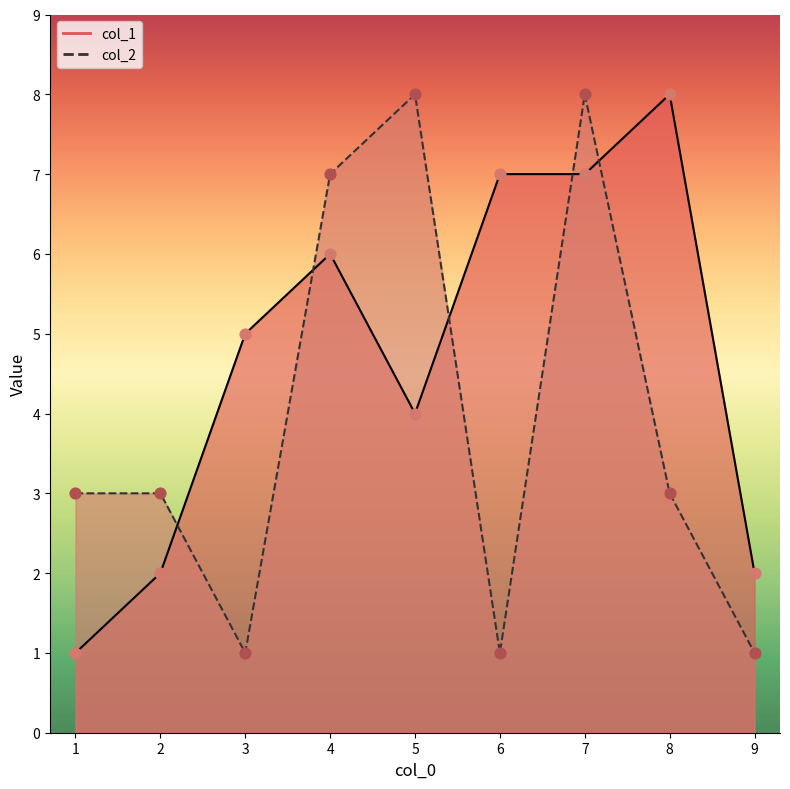

Which series reaches the minimum Y coordinate?

col_1